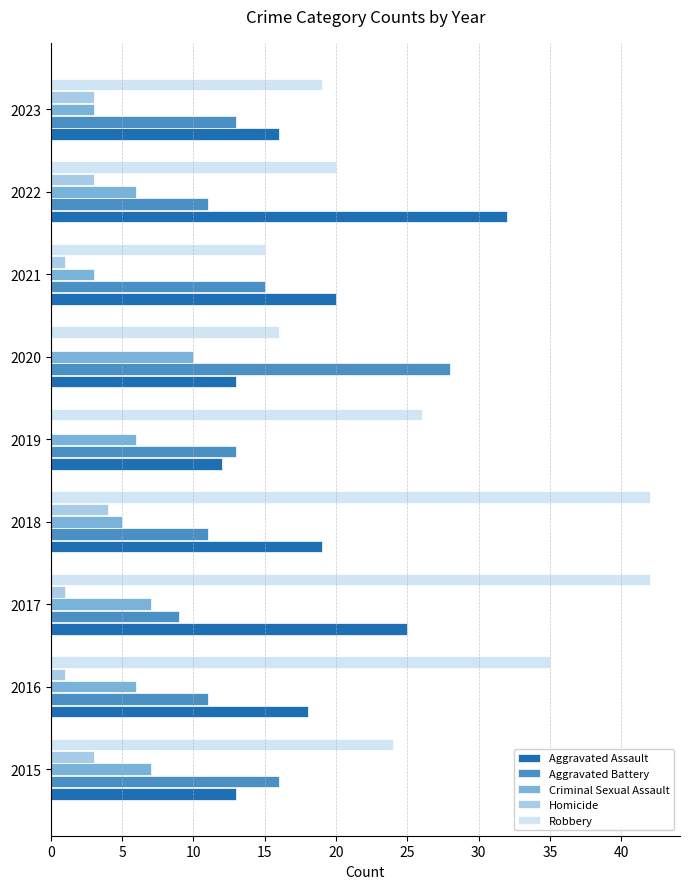

Between 2017 and 2023, which series saw the biggest shift?

Robbery